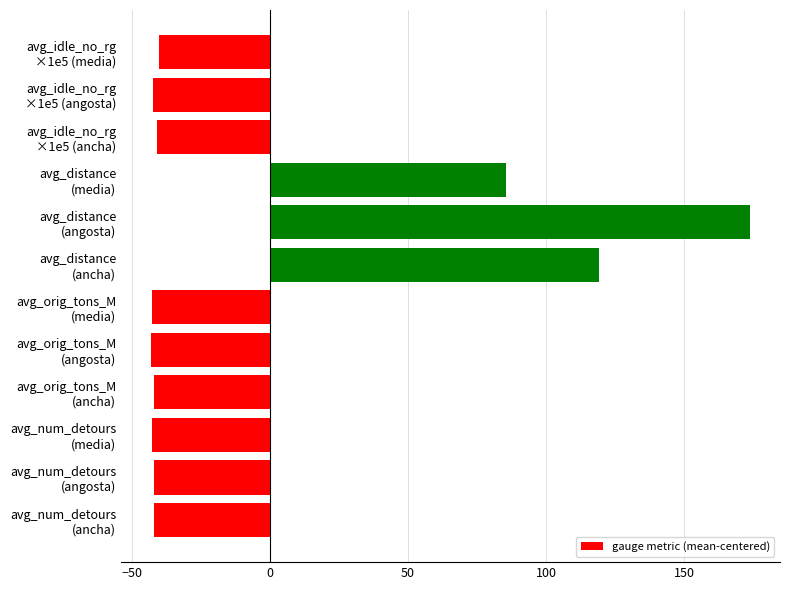

The chart shows a value of 155.8 at avg_distance (ancha). True or false?

False